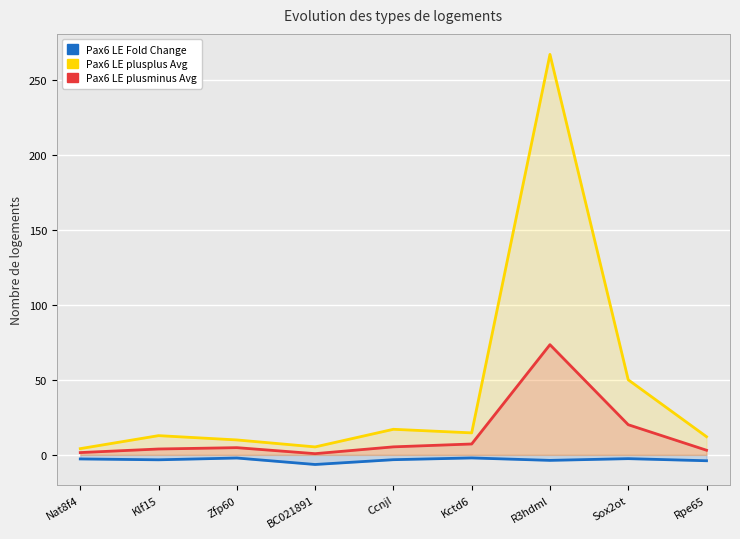

What is the value of the Pax6_LE_plusplus_Avg point at the 5th from the left?

17.1